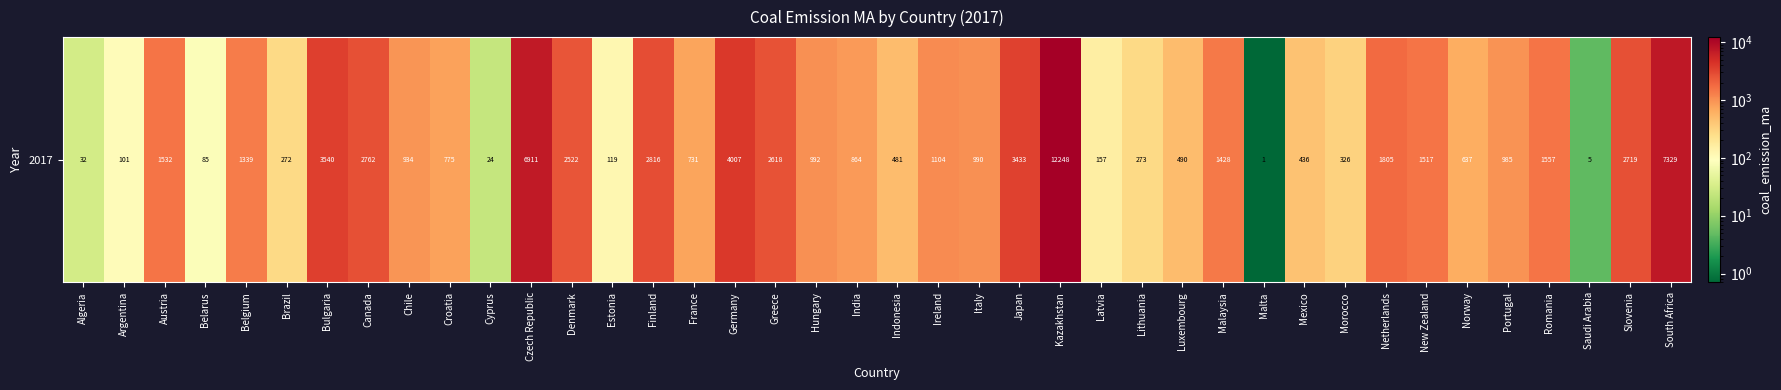

List the labels in order of value, largest first.

Kazakhstan, South Africa, Czech Republic, Germany, Bulgaria, Japan, Finland, Canada, Slovenia, Greece, Denmark, Netherlands, Romania, Austria, New Zealand, Malaysia, Belgium, Ireland, Hungary, Italy, Portugal, Chile, India, Croatia, France, Norway, Luxembourg, Indonesia, Mexico, Morocco, Lithuania, Brazil, Latvia, Estonia, Argentina, Belarus, Algeria, Cyprus, Saudi Arabia, Malta